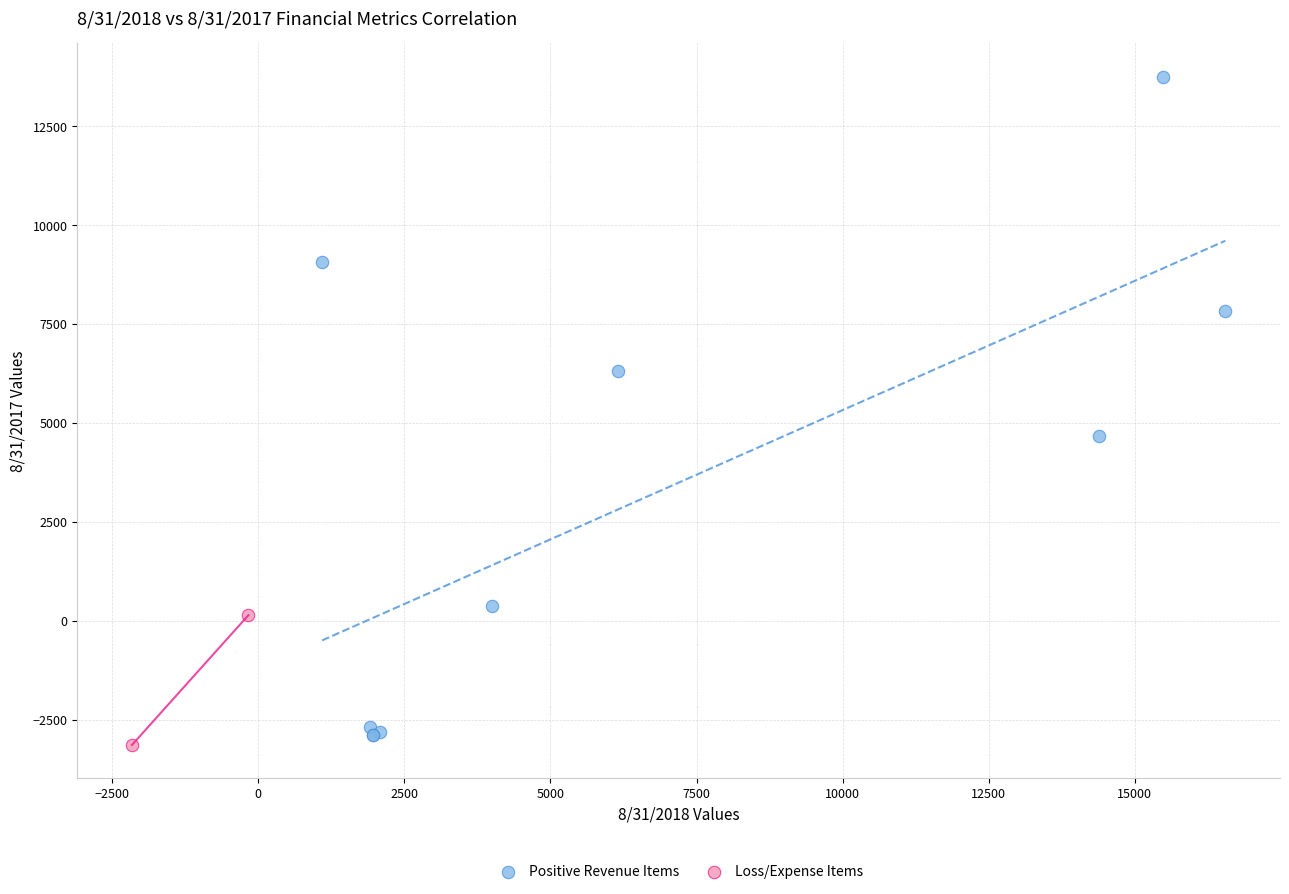

What are all the series names shown in the legend?

Positive Revenue Items, Loss/Expense Items